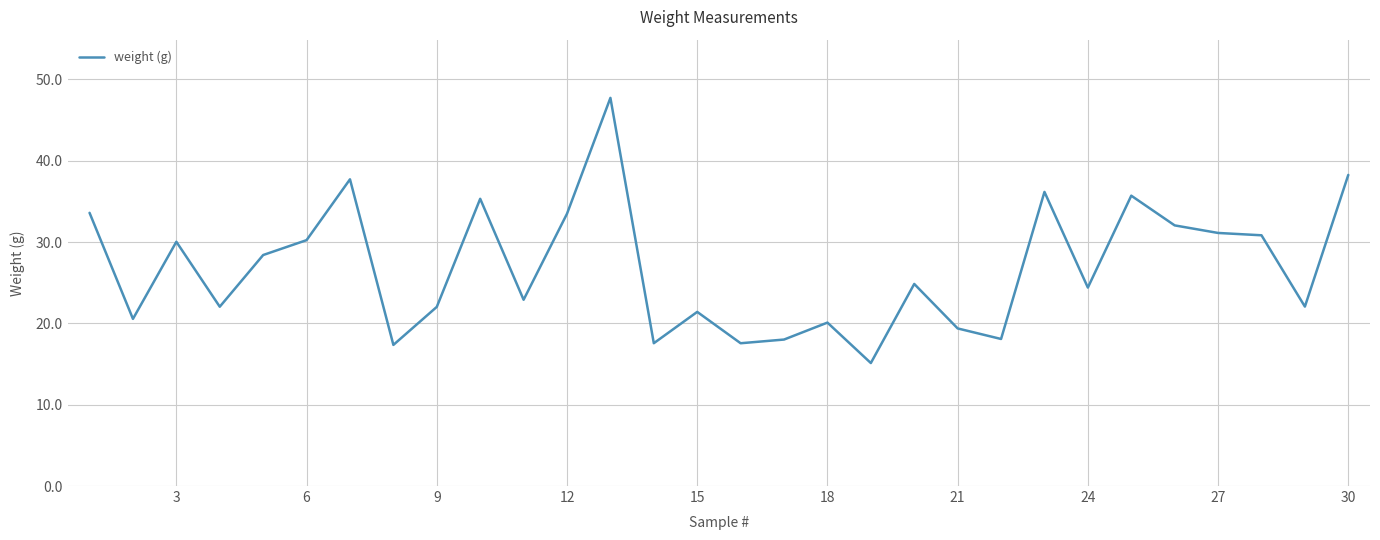

What is the maximum value shown in the chart?

47.7